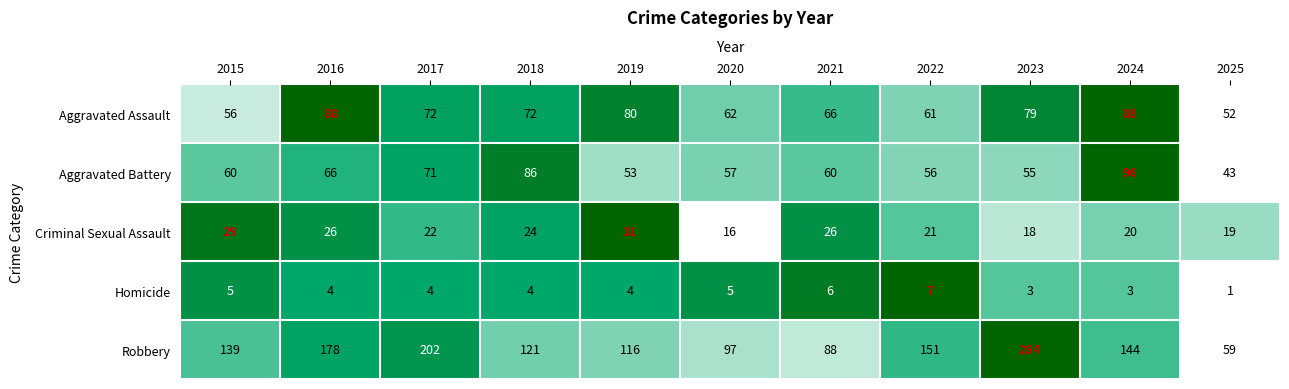

What is the difference between the second highest and minimum values in the Homicide series?

5